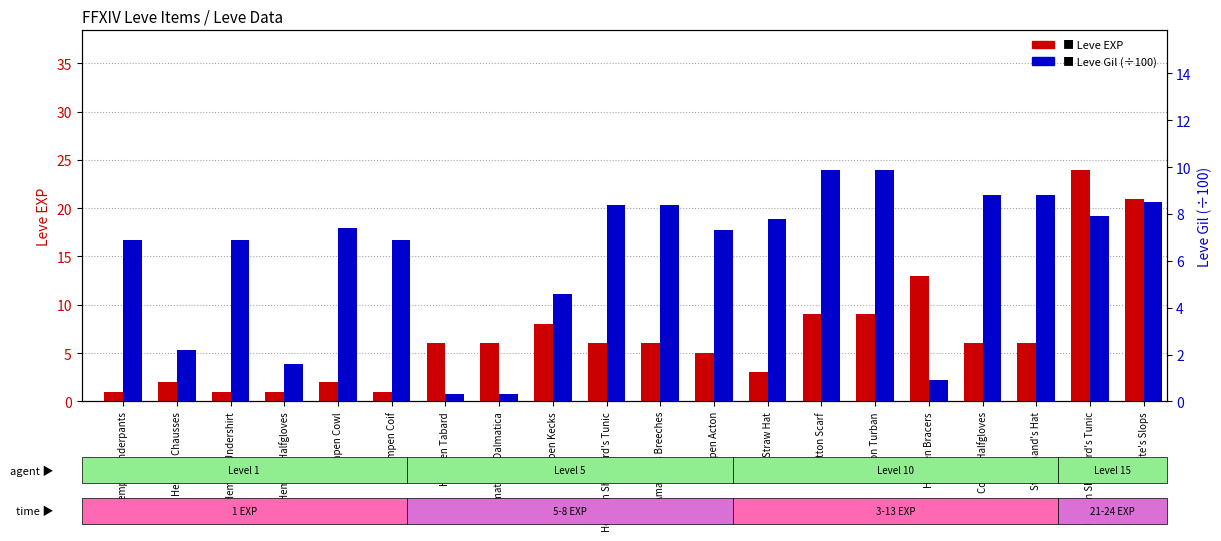

What is the average value of the Leve EXP series?

6.8